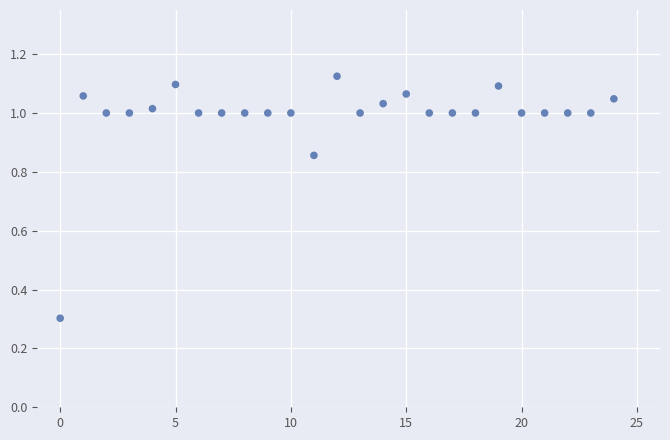

What Y value in the scatter plot is closest to 0?

0.3